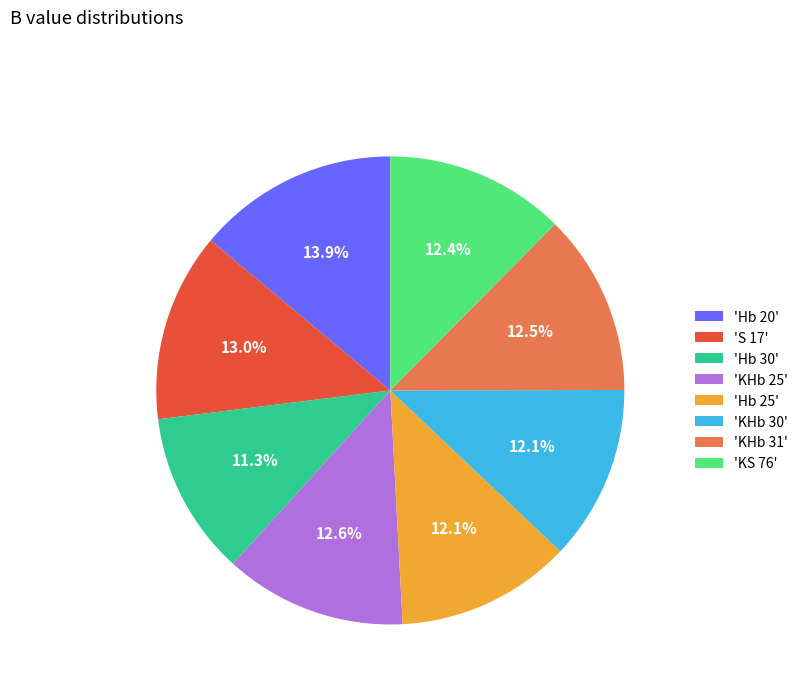

Between 'Hb 30' and 'KS 76', which is larger?

'KS 76'